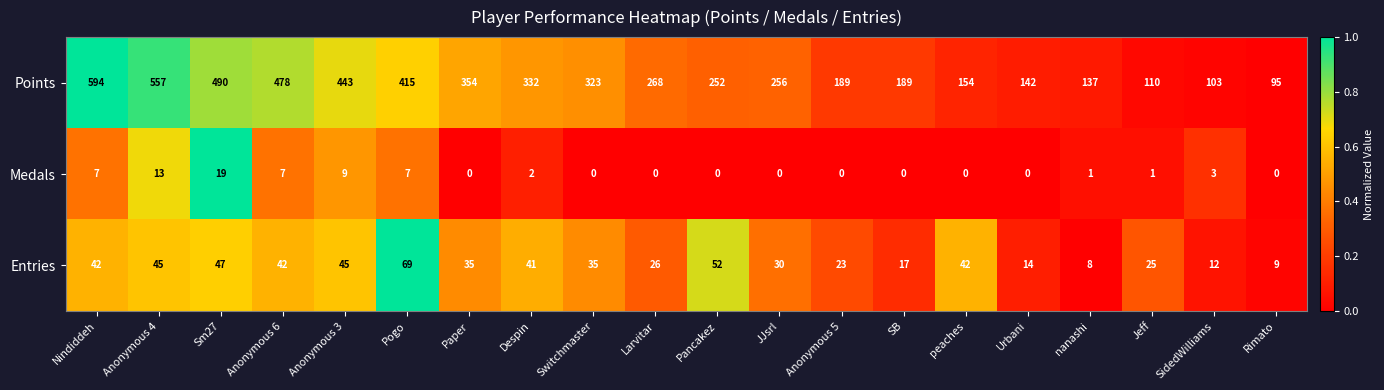

Count the number of data series in this chart.

3